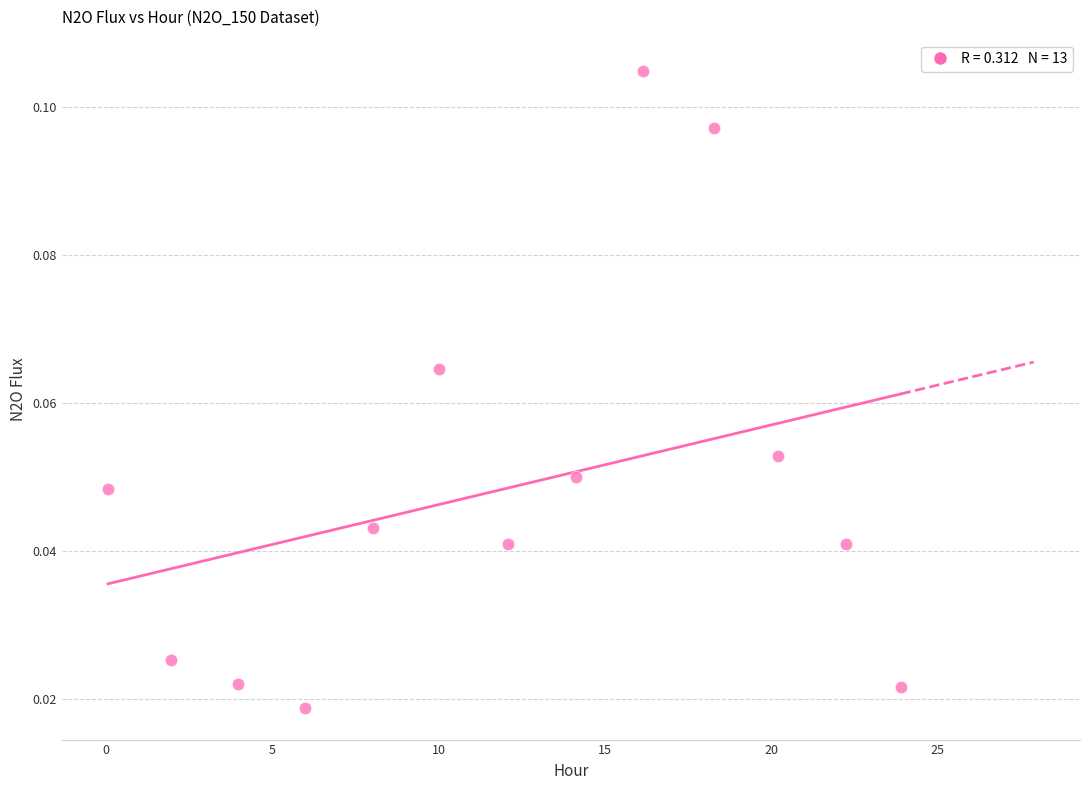

What is the range of X values (max minus min)?

23.8